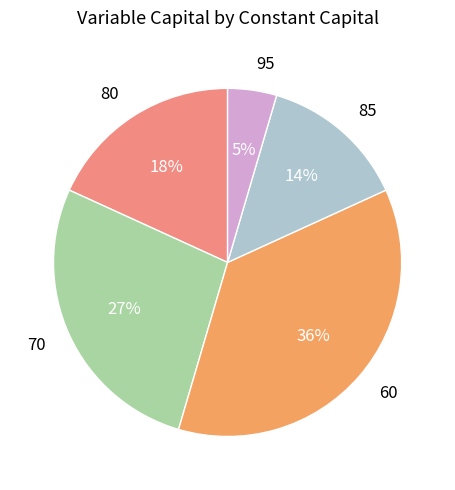

The 85 slice represents 22% of the pie. True or false?

False